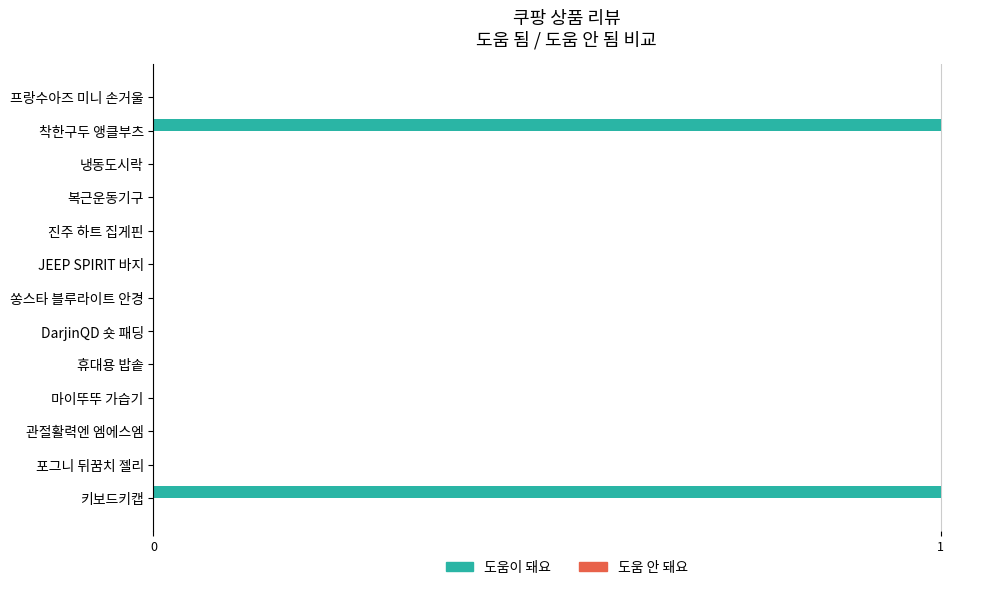

The value at 포그니 뒤꿈치 젤리 is 1. True or false?

False